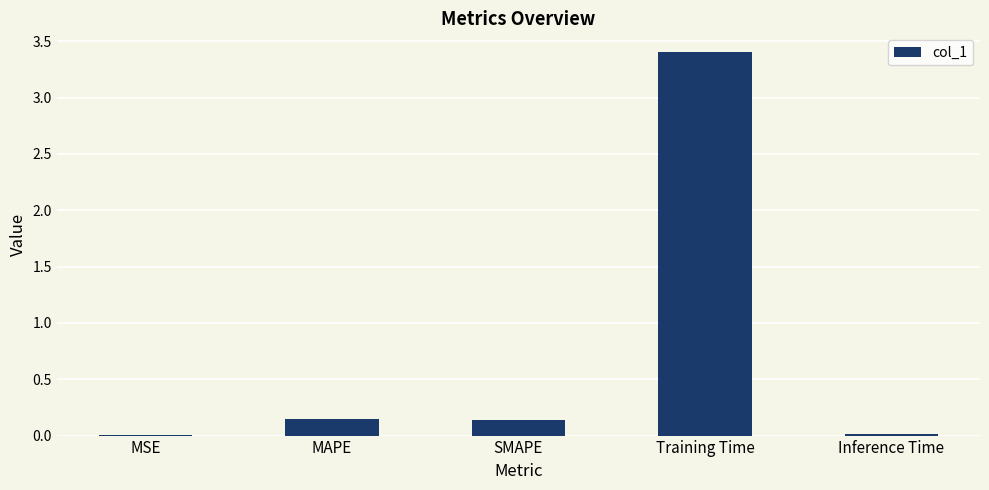

True or false: the data shows 0.0 at MSE.

True